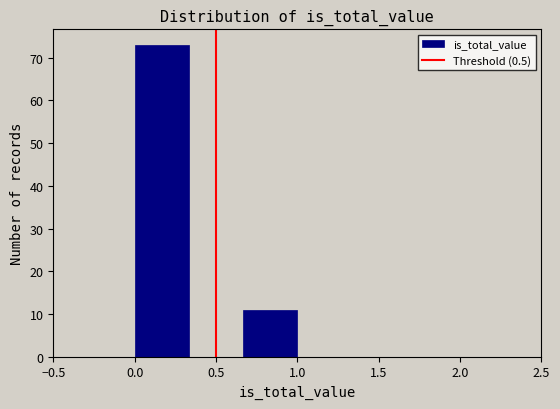

Reading left to right, list every bar in this chart as the range it spans on the x-axis followed by its height. Neither the bar edges nor the heights are printed on the chart, so give them approximately, as read against the axes.

0.00 to 0.35: 73
0.35 to 0.65: 0
0.65 to 1.00: 11